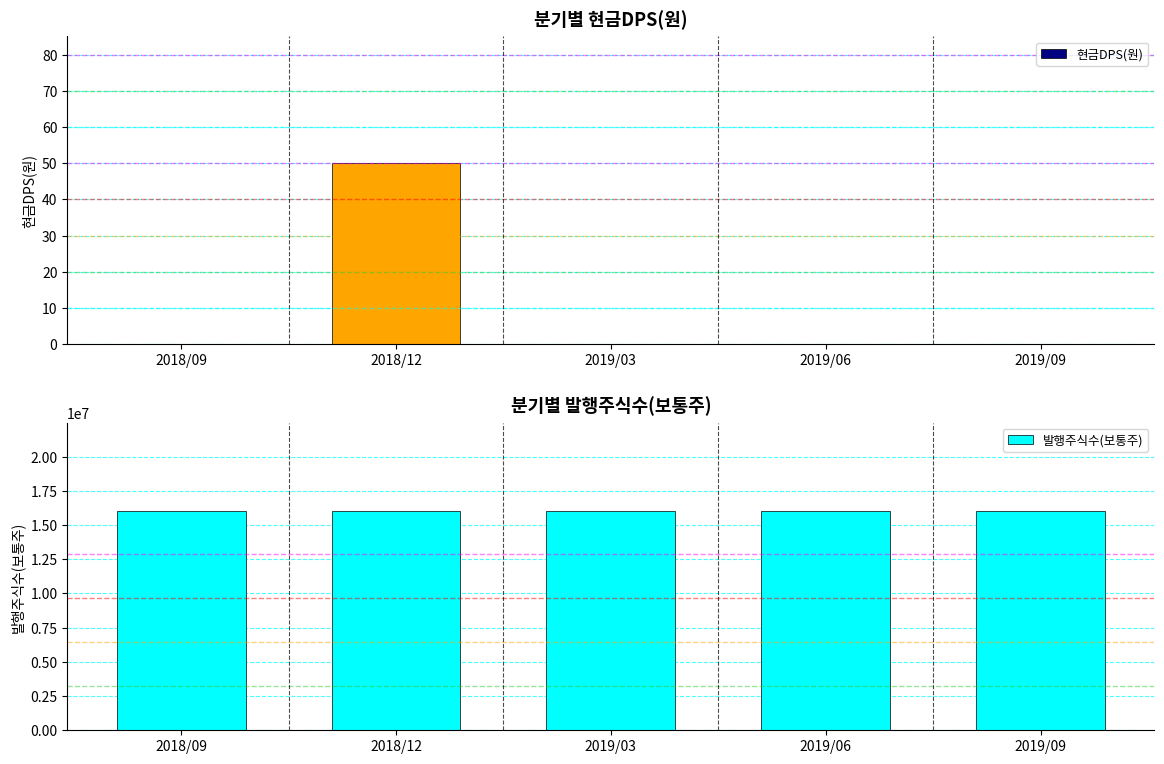

At how many categories does at least one series exceed 14763064?

5